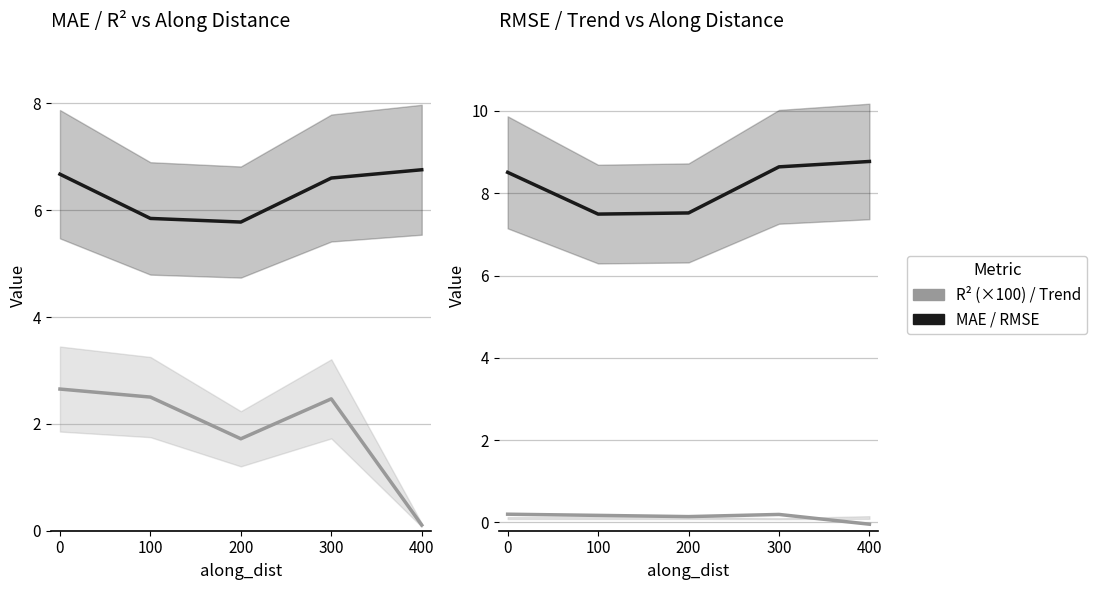

What is the average value of the MAE series?

6.3